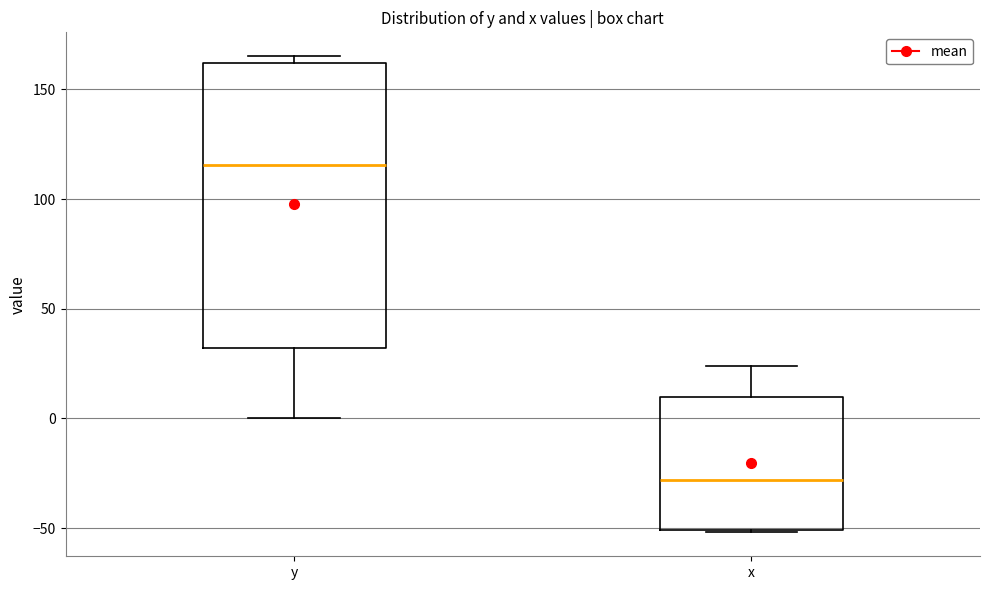

Reading left to right, transcribe this box plot: for each box, give where its median line is, the range the box spans, and where its two whiskers end, as read against the y-axis. The values are not printed on the chart, so give them approximately, as read against the axis.

y: median 115, box 30 to 160, whiskers 0 to 165
x: median -30, box -50 to 10, whiskers -50 to 25